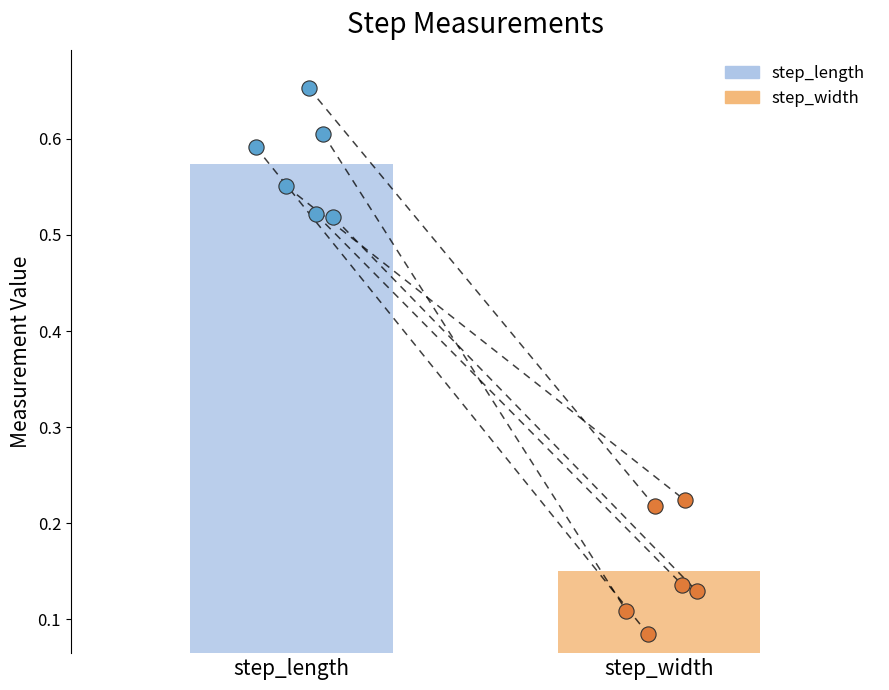

What are all the series names shown in the legend?

step_length, step_width